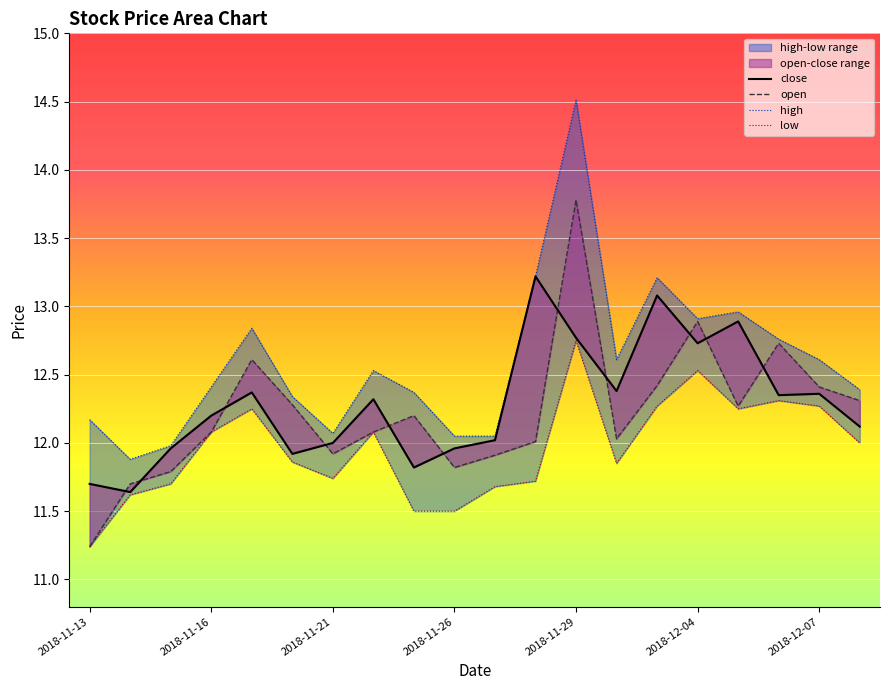

Rank the series by their maximum value, from lowest to highest.

low, close, open, high